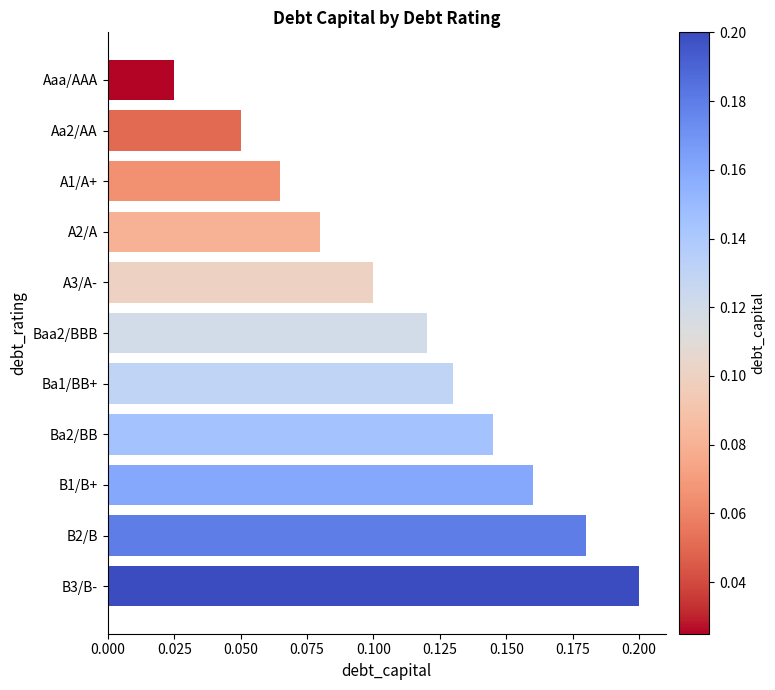

Which category has the highest value across all series?

B3/B-